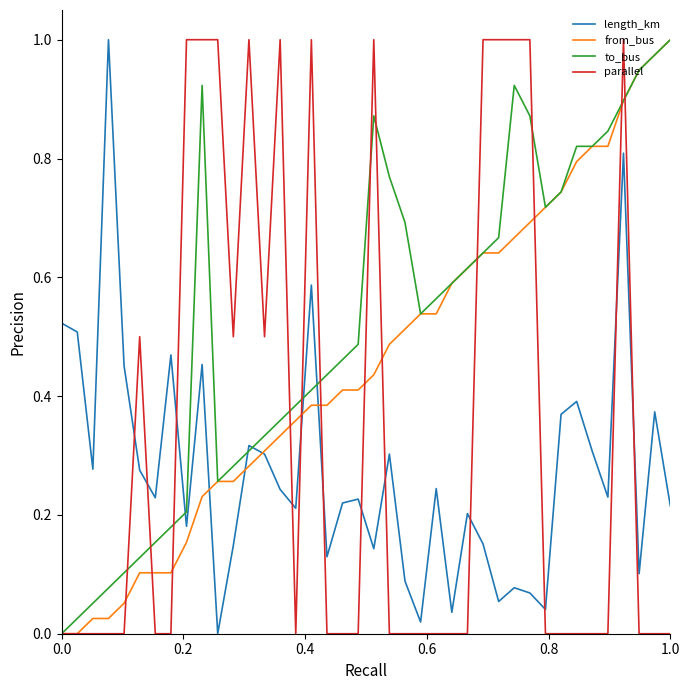

True or false: length_km and parallel intersect in this chart.

True